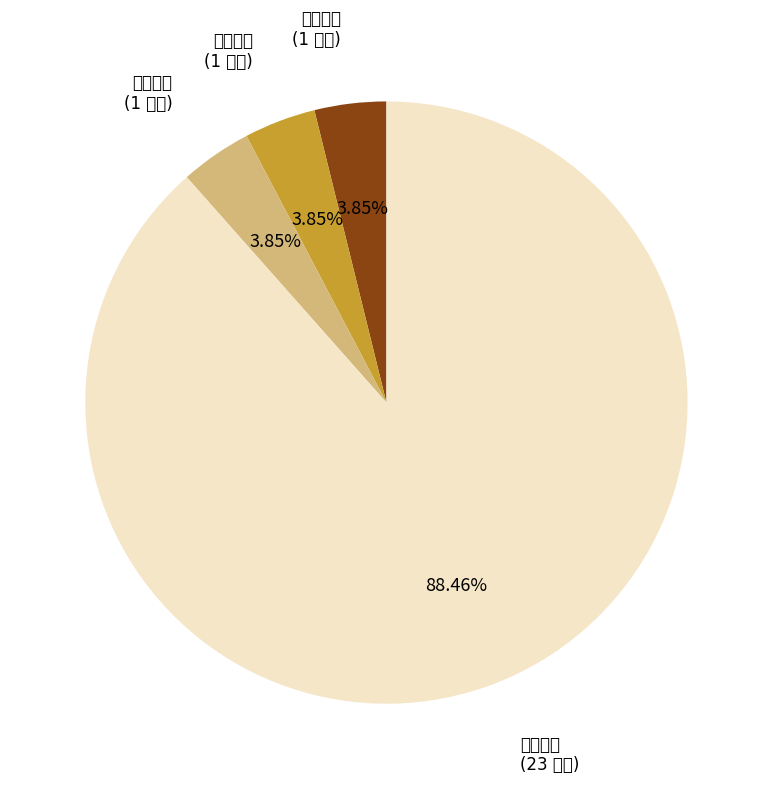

True or false: 참조조문 accounts for 4% of the total.

True